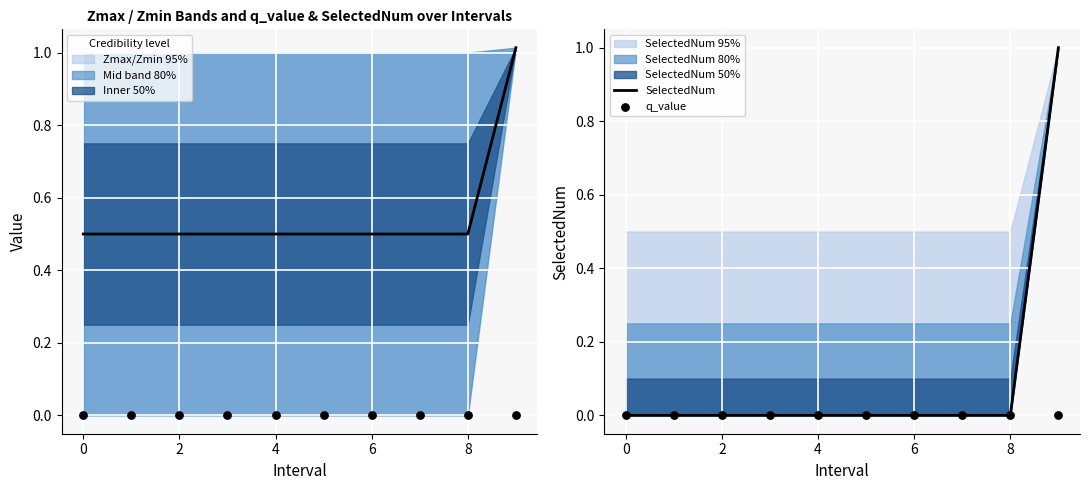

Which series has the widest spread of Y values?

SelectedNum